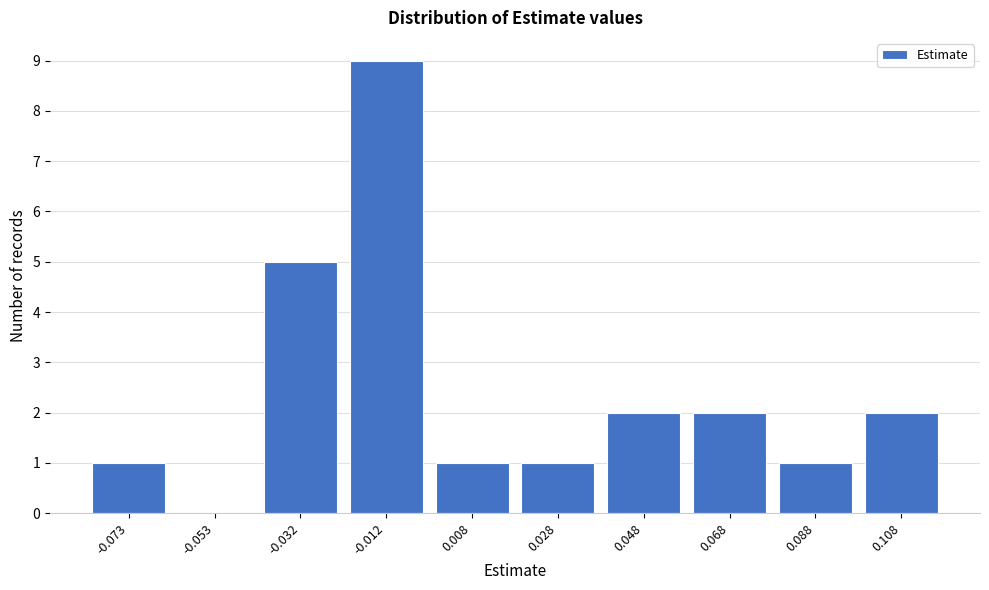

Reading left to right, what are all the values shown in this chart?

-0.073=1	-0.053=0	-0.032=5	-0.012=9	0.008=1	0.028=1	0.048=2	0.068=2	0.088=1	0.108=2